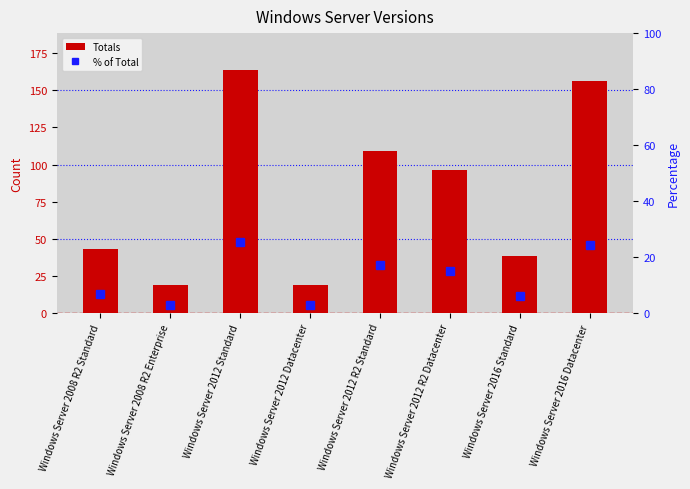

List the series in order of their overall mean, highest first.

Totals, % of Total